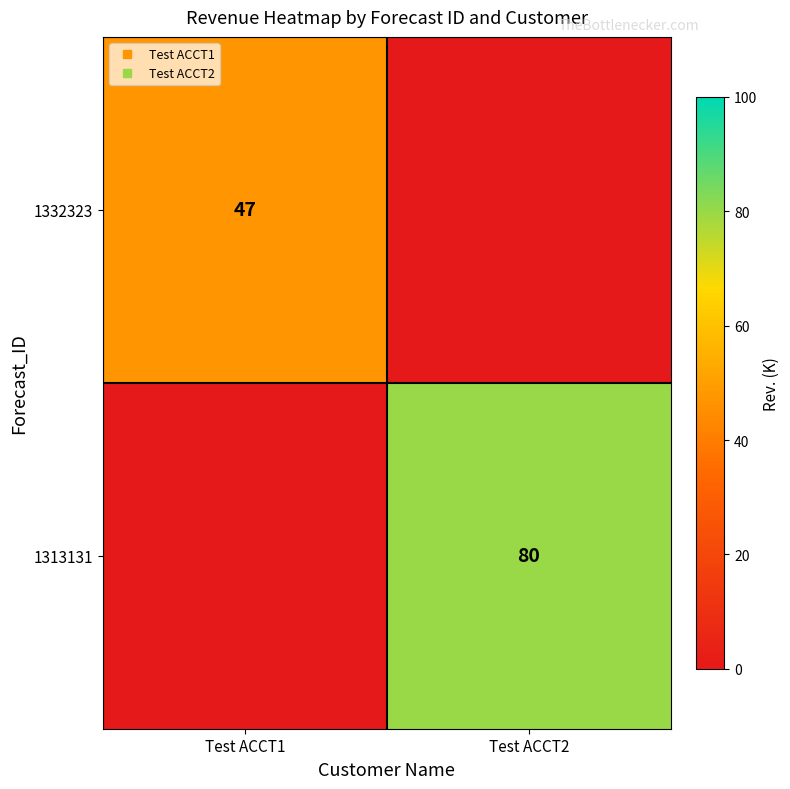

How many values in the 1332323 series are below 47?

1